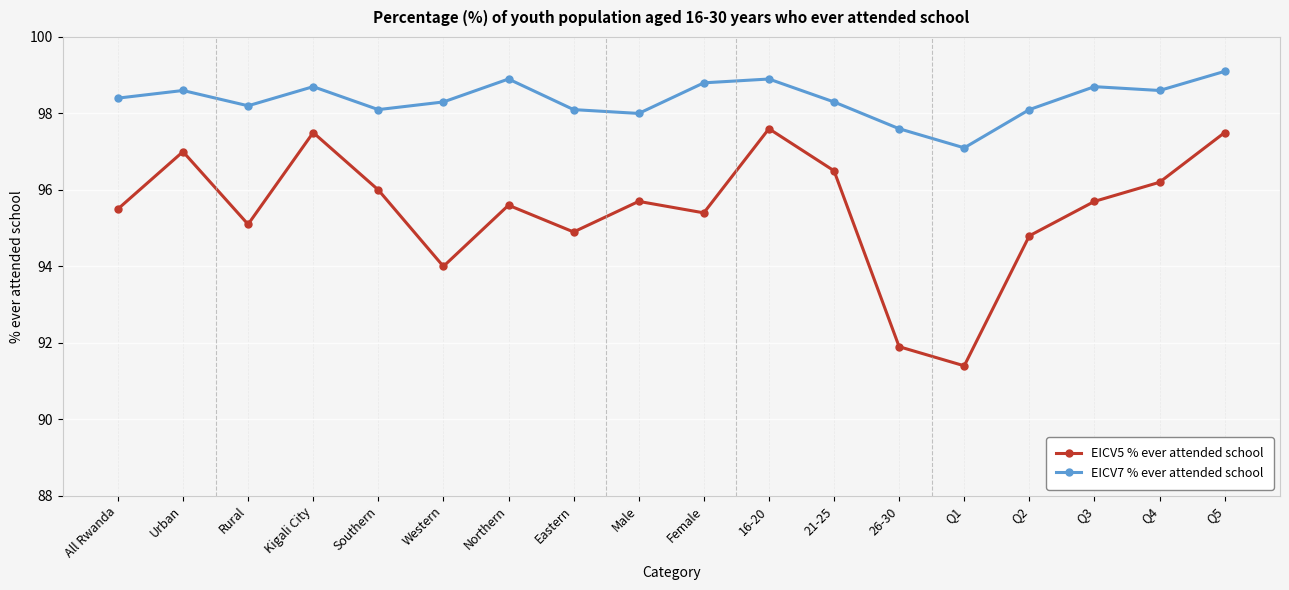

Where is the first local minimum for EICV5 % ever attended school?

Rural